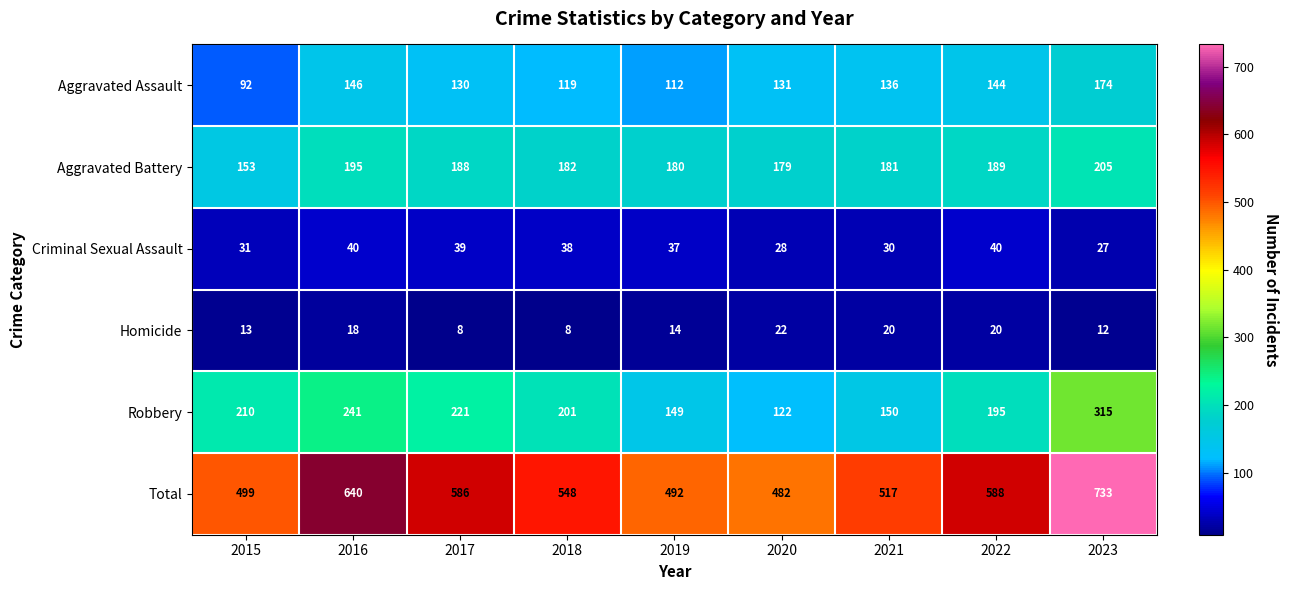

What is the spread (max minus min) of values at 2023?

721